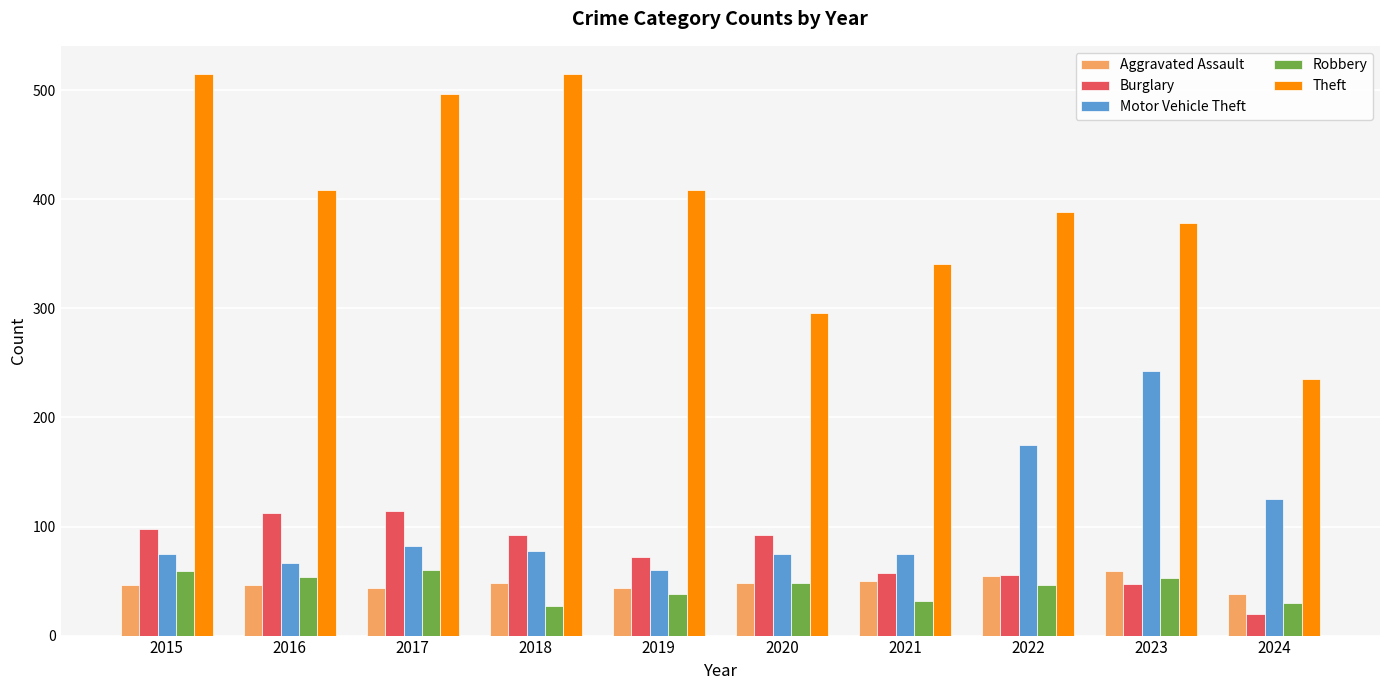

What is the average value of the Burglary series?

76